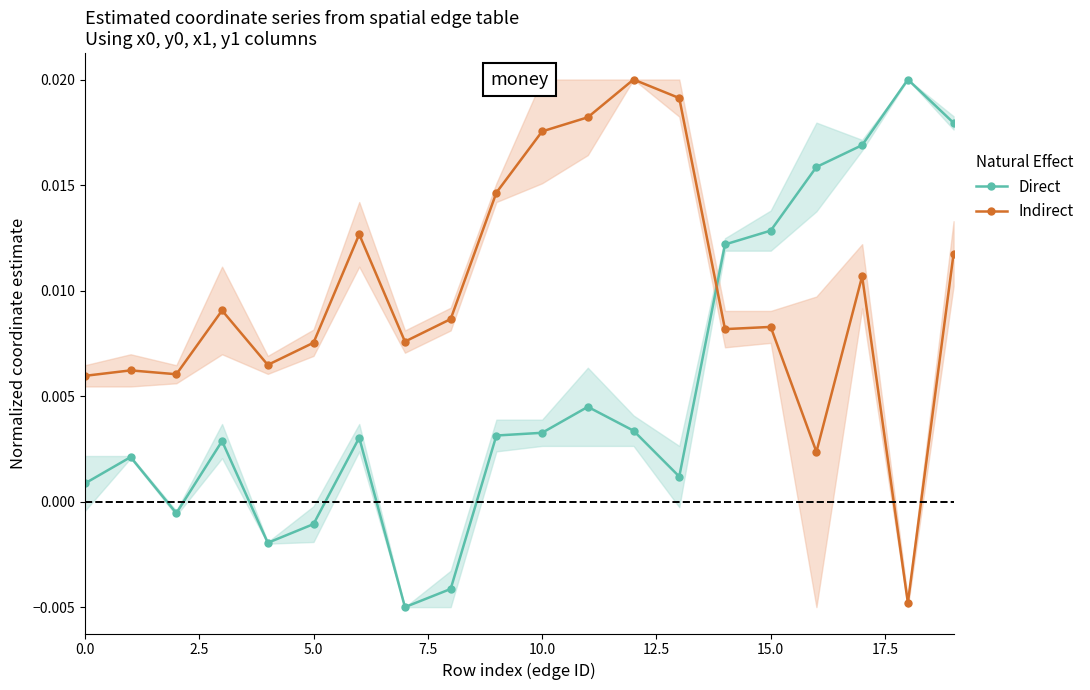

How many lines are shown in the chart?

2